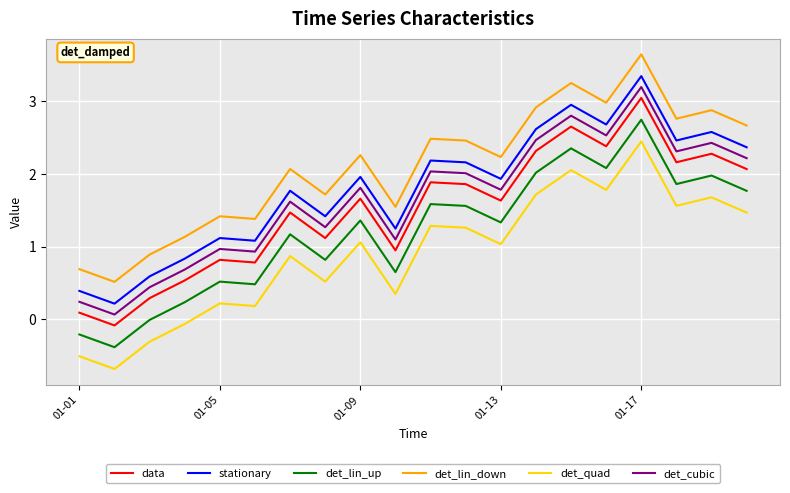

True or false: det_quad and det_lin_up intersect in this chart.

False